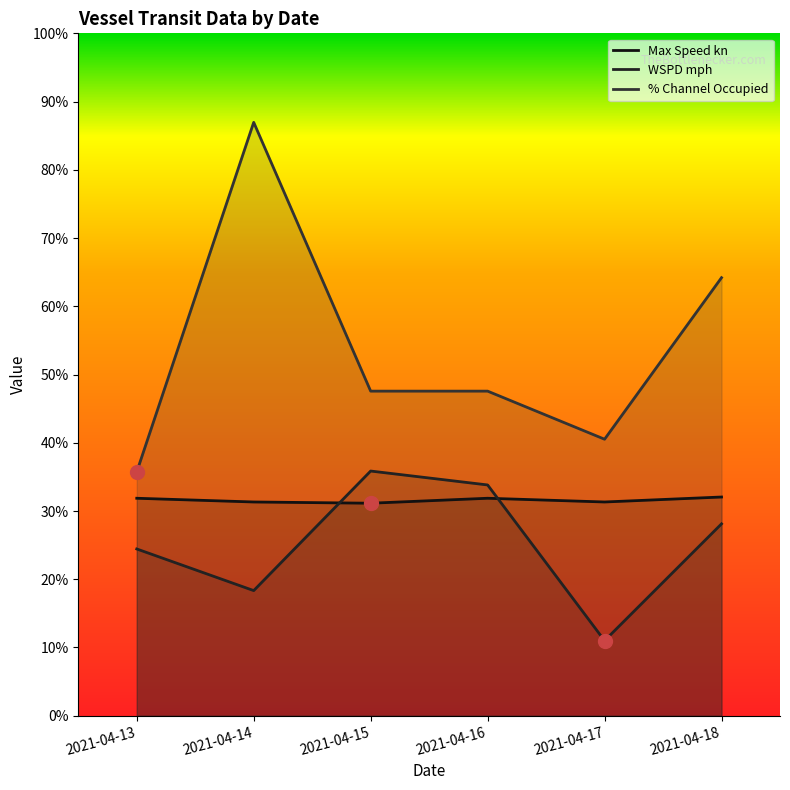

Reading left to right, list all the values displayed in this chart.

Max Speed kn: 2021-04-13=17.5	2021-04-14=17.2	2021-04-15=17.1	2021-04-16=17.5	2021-04-17=17.2	2021-04-18=17.6
WSPD mph: 2021-04-13=13.4	2021-04-14=10.1	2021-04-15=19.7	2021-04-16=18.6	2021-04-17=6.0	2021-04-18=15.4
% Channel Occupied: 2021-04-13=19.6	2021-04-14=47.8	2021-04-15=26.1	2021-04-16=26.1	2021-04-17=22.2	2021-04-18=35.2